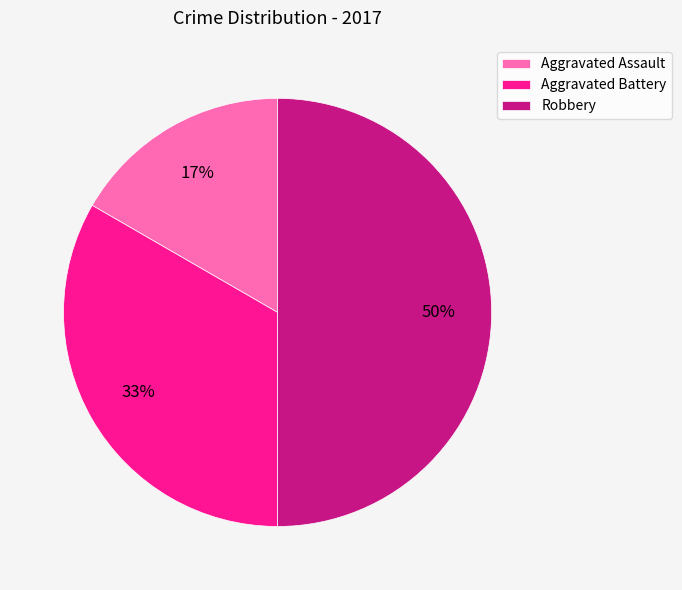

What is the largest slice in the pie chart?

Robbery